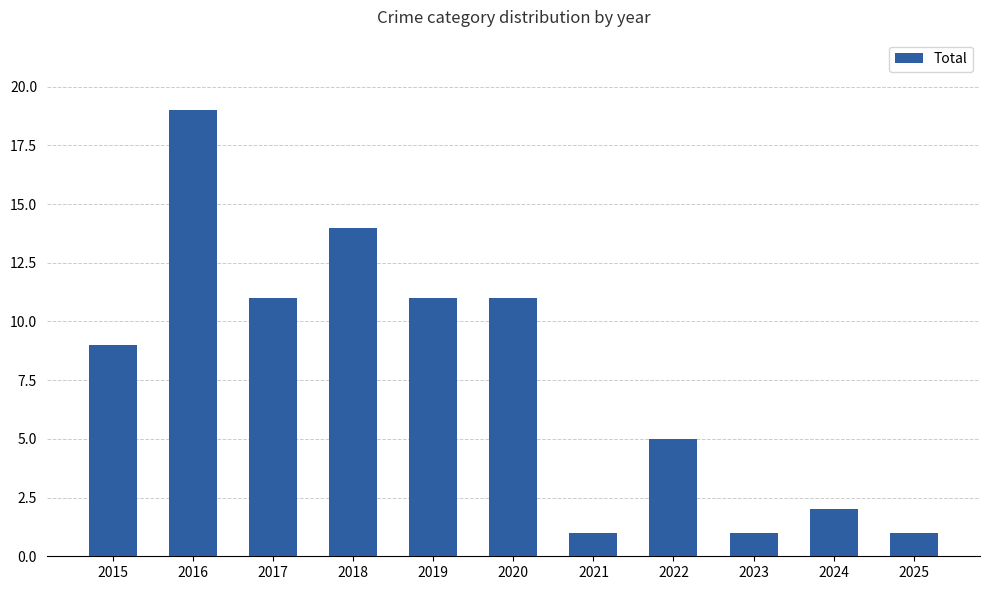

Reading right to left, what are all the values shown in this chart?

1	2	1	5	1	11	11	14	11	19	9